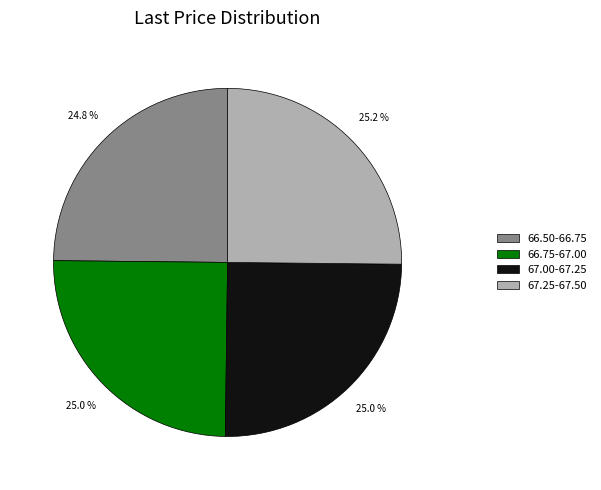

Does 67.25-67.50 represent more than half of the total?

No